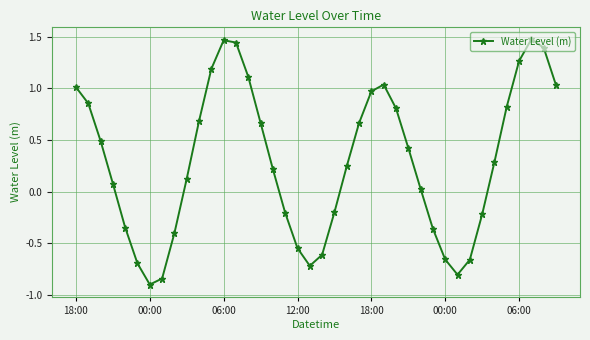

True or false: the data has more than 1 interior local peaks.

True